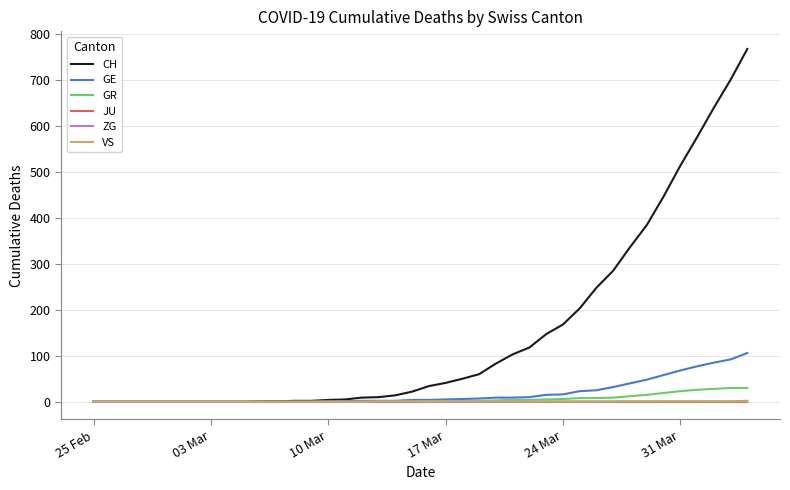

Which series has the largest range (max minus min)?

CH